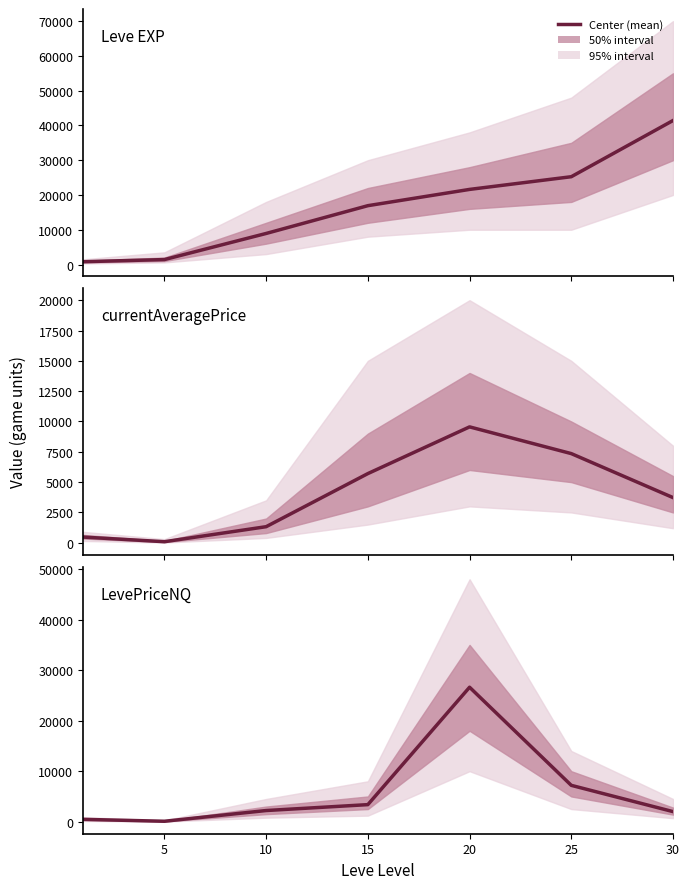

True or false: Leve EXP and currentAveragePrice cross at least once.

False